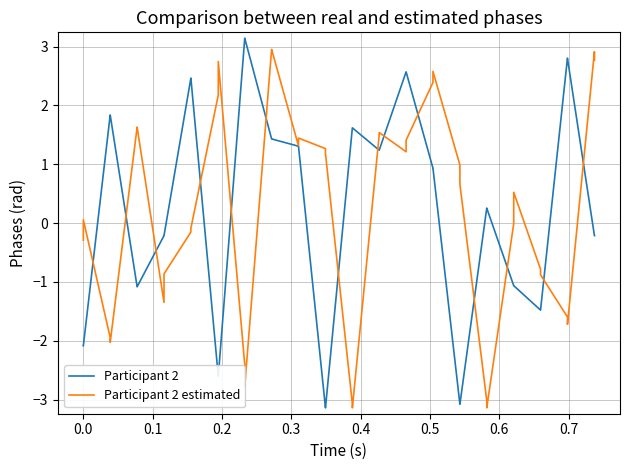

What is the lowest value of the Participant 2 estimated series?

-3.1